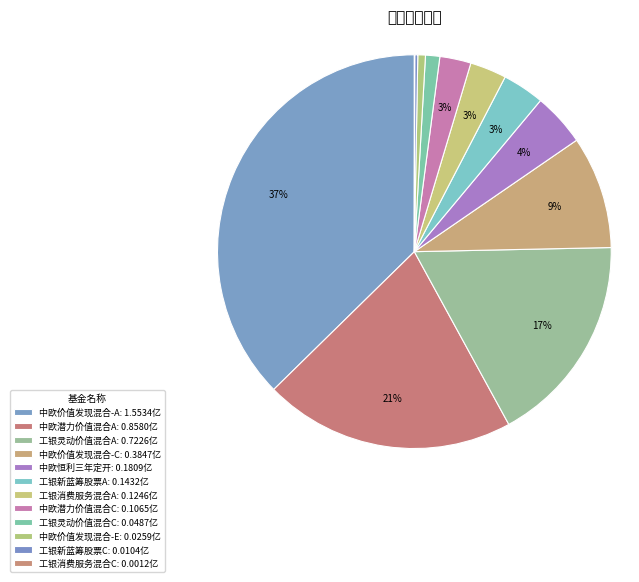

To the nearest percent, what is the difference between the largest and smallest slice percentages?

37%